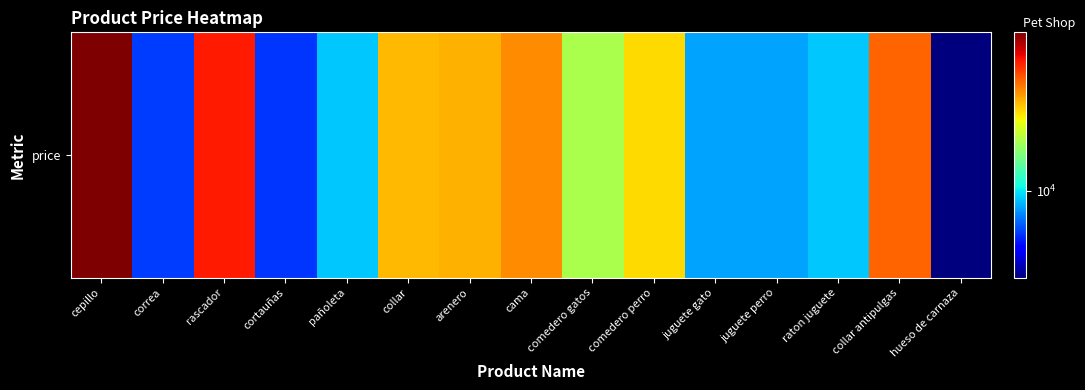

Where does the data first go above 20000?

cepillo